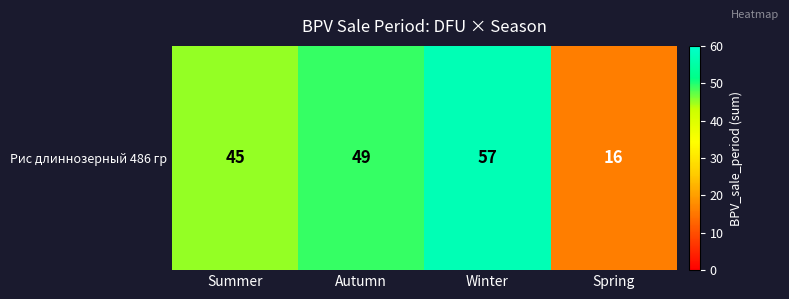

What is the difference between the maximum and minimum values?

41